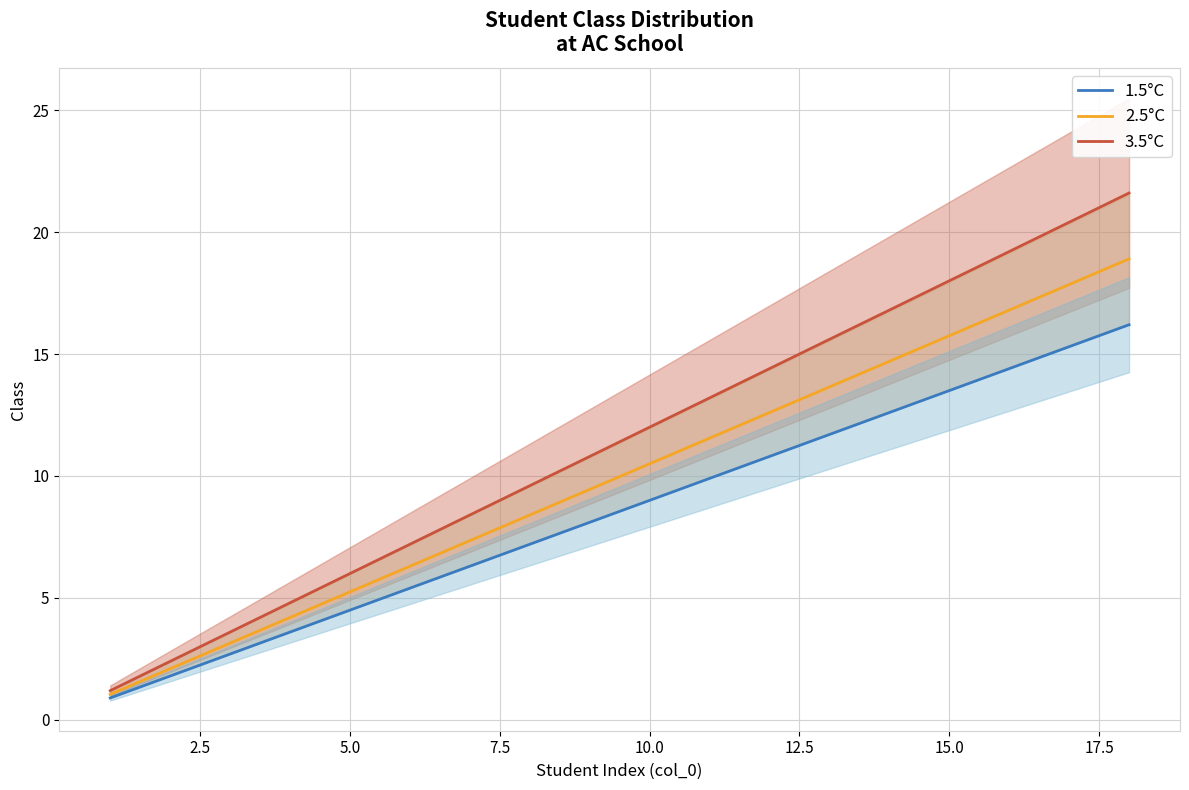

The 1.5°C series shows 13.7 at 10.0. True or false?

False